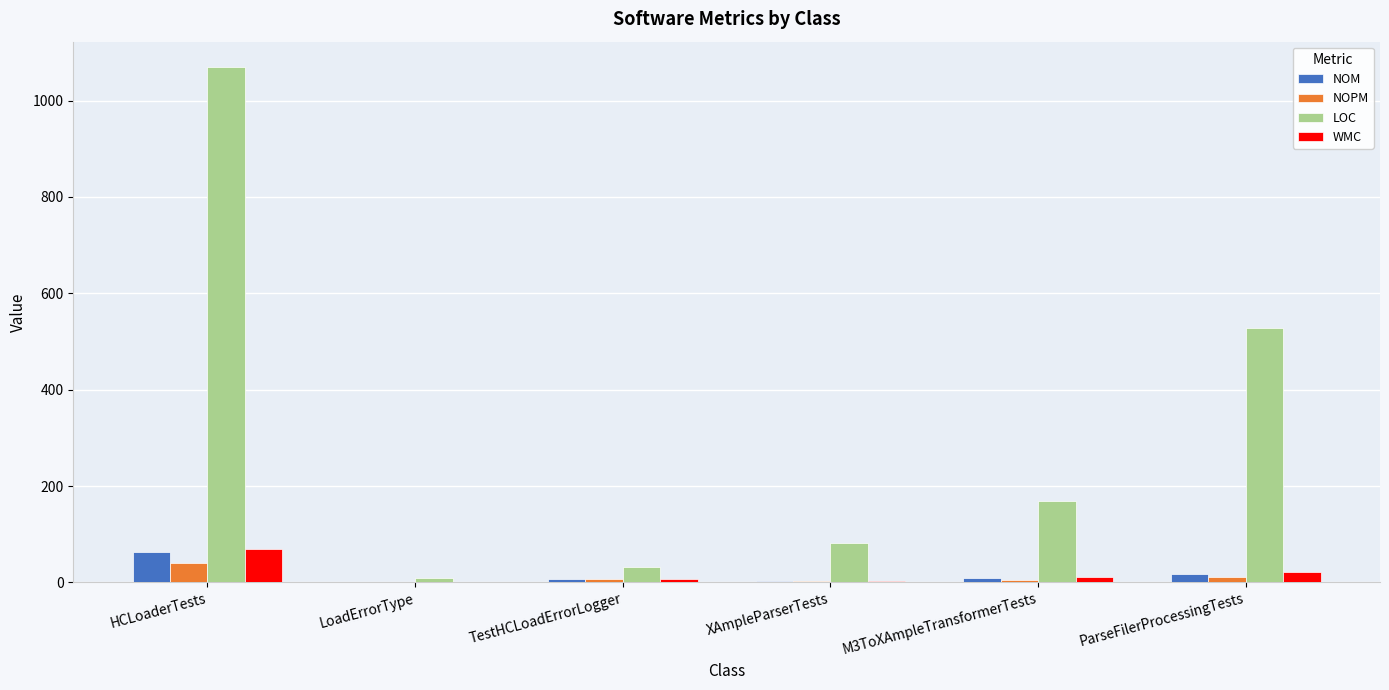

What is the sum of all WMC values?

112